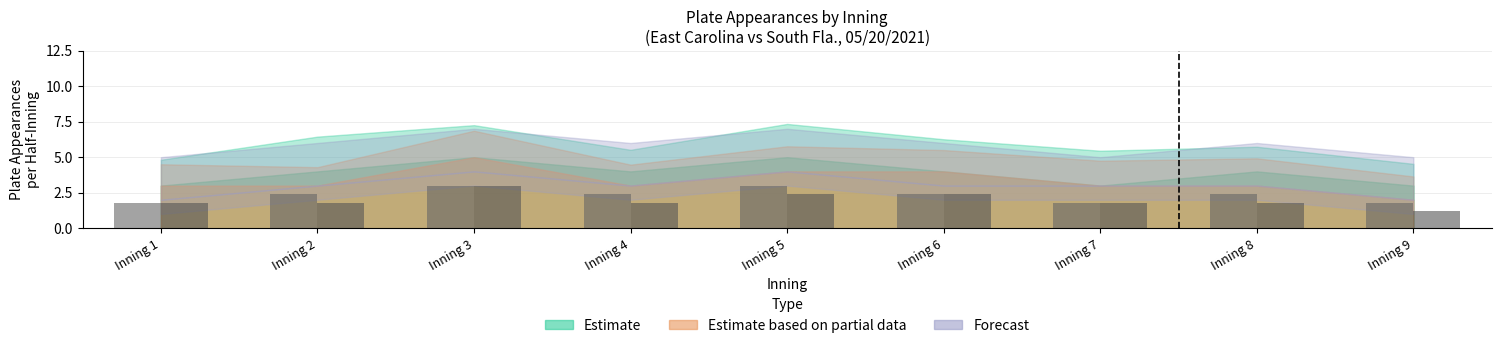

At which category is the sum across all series the highest?

3